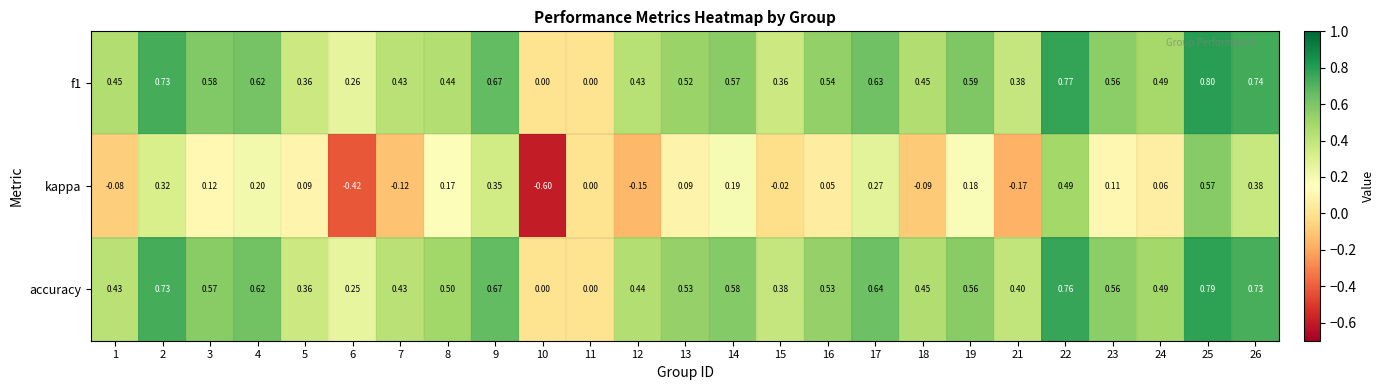

Is the value of f1 at 25 greater than the value of kappa at 11?

Yes